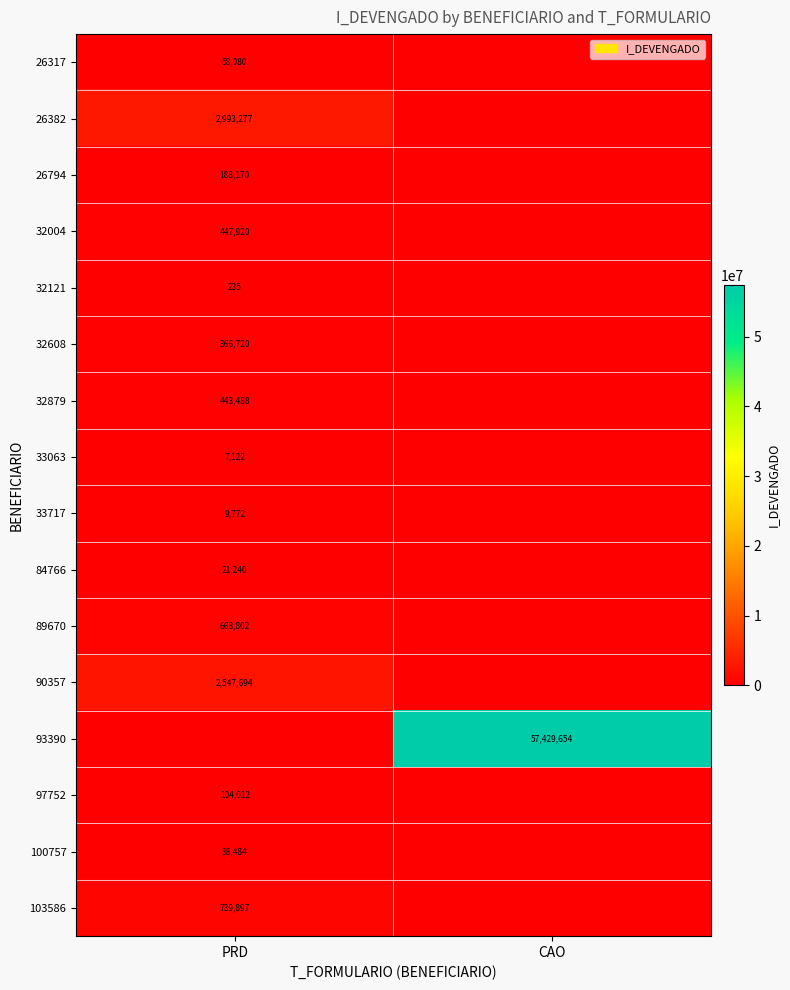

Is it true that 97752 equals 104012 at PRD?

True